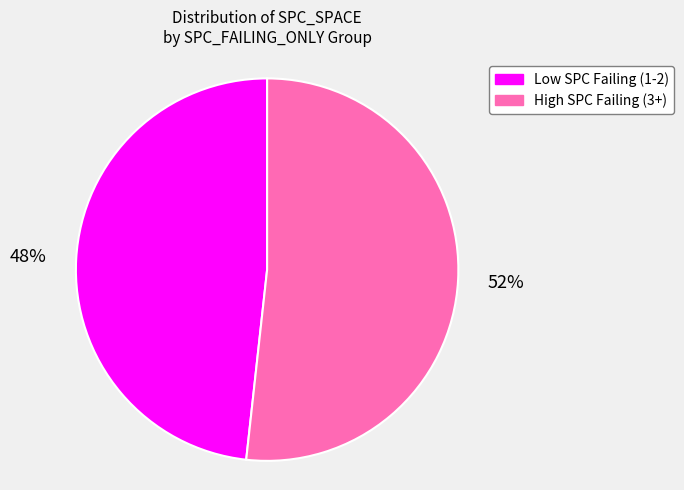

What percentage is the High SPC Failing (3+) slice, to the nearest percent?

52%